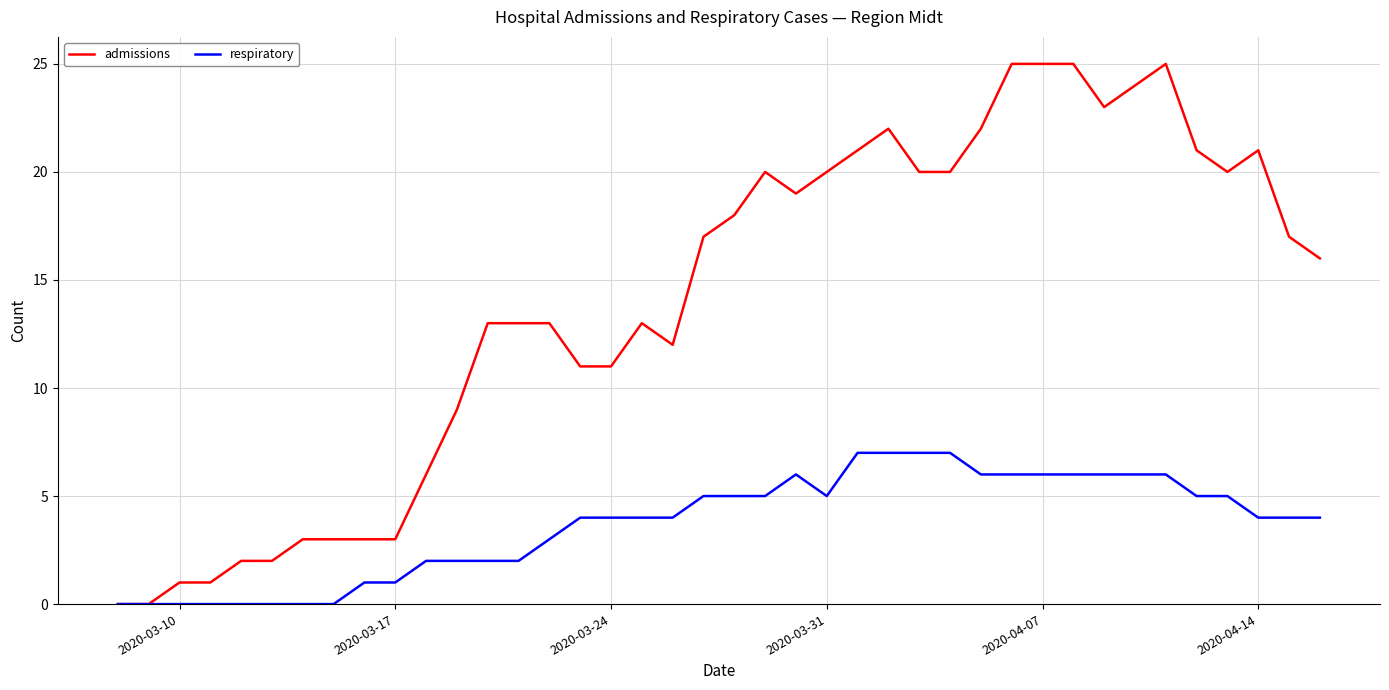

Which series has the largest total across all categories?

admissions